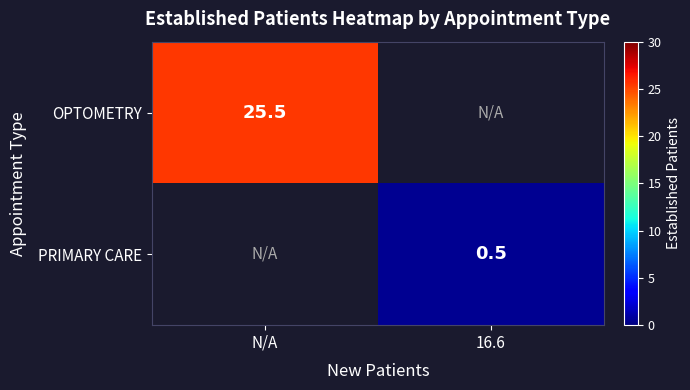

The OPTOMETRY series shows 25.5 at N/A. True or false?

True